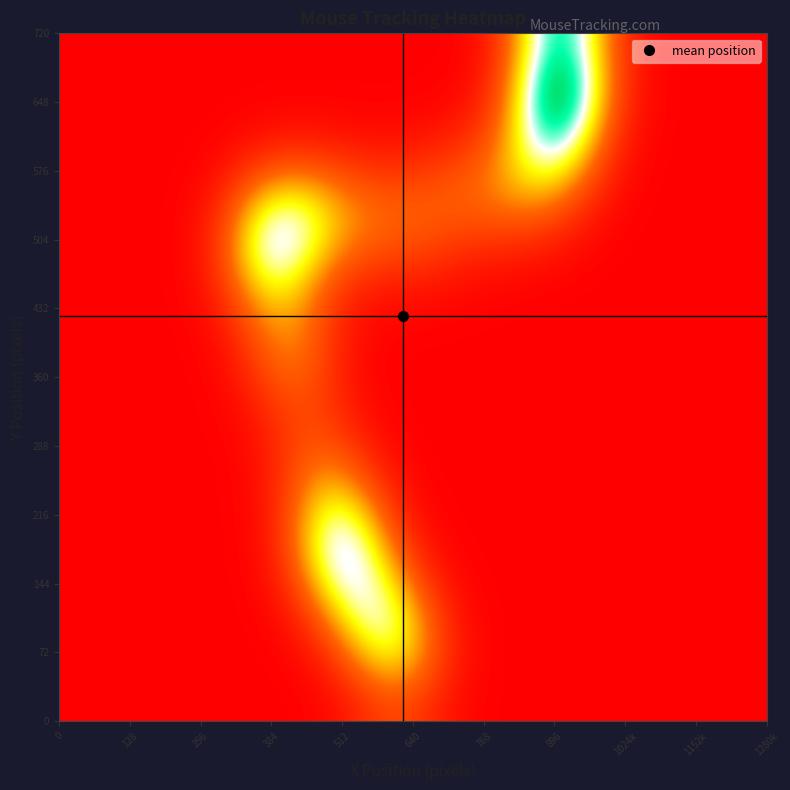

How many series are shown in this chart?

24